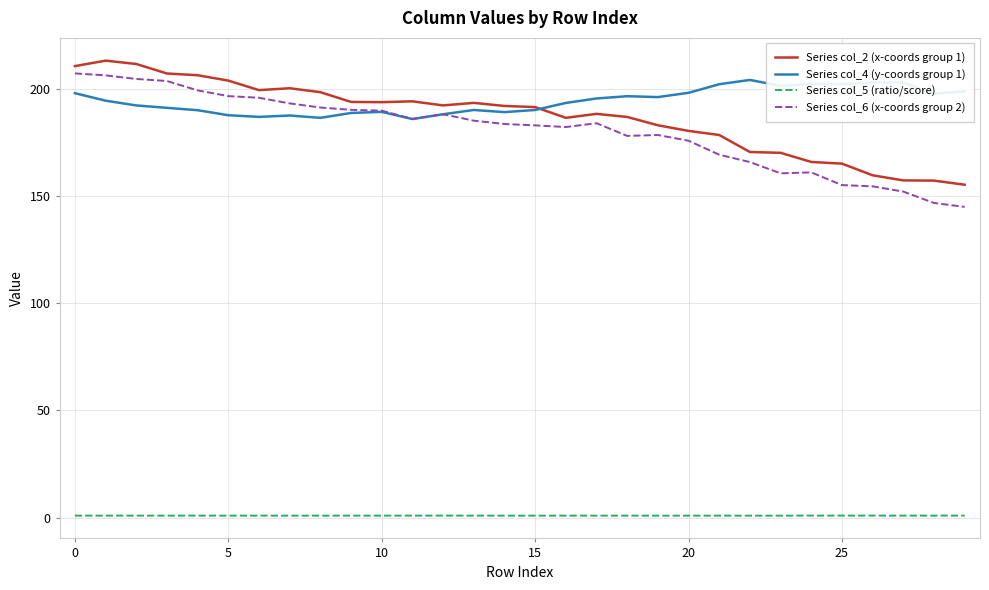

True or false: Series col_4 (y-coords group 1) and Series col_5 (ratio/score) intersect in this chart.

False